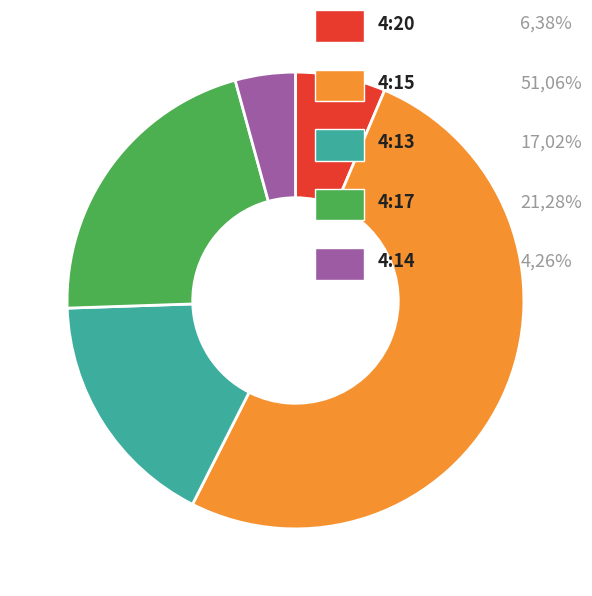

Is there any slice that represents more than half of the pie?

Yes